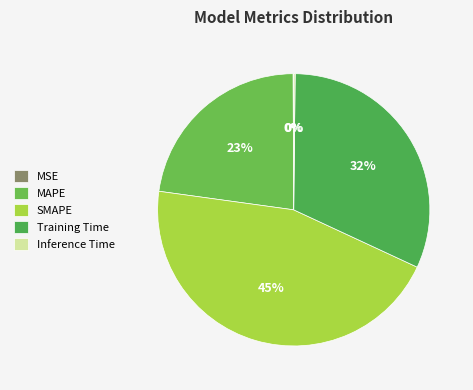

What is the change in value from Training Time to Inference Time?

-1.4